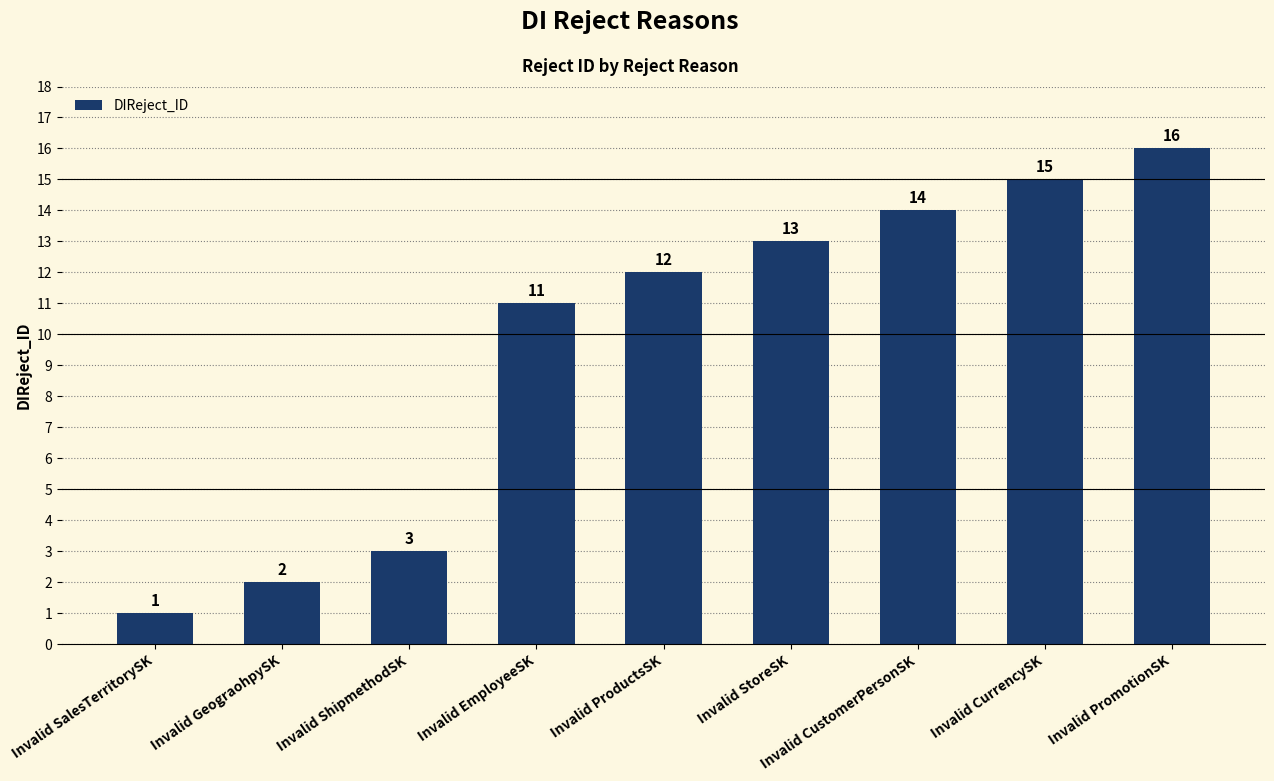

Does the chart contain any negative values?

No